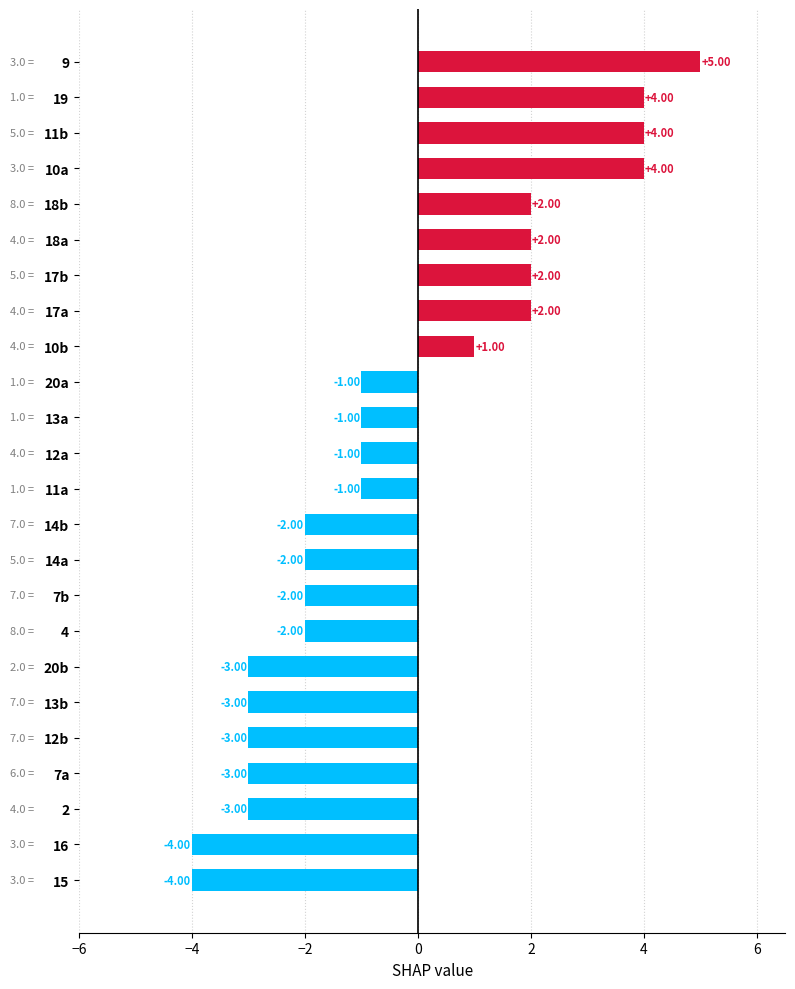

How many distinct data groups are displayed?

1